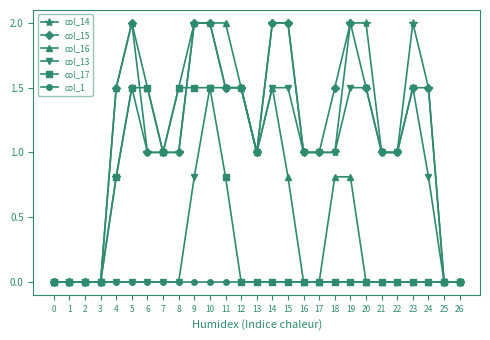

The col_15 series shows 0.6 at 17. True or false?

False